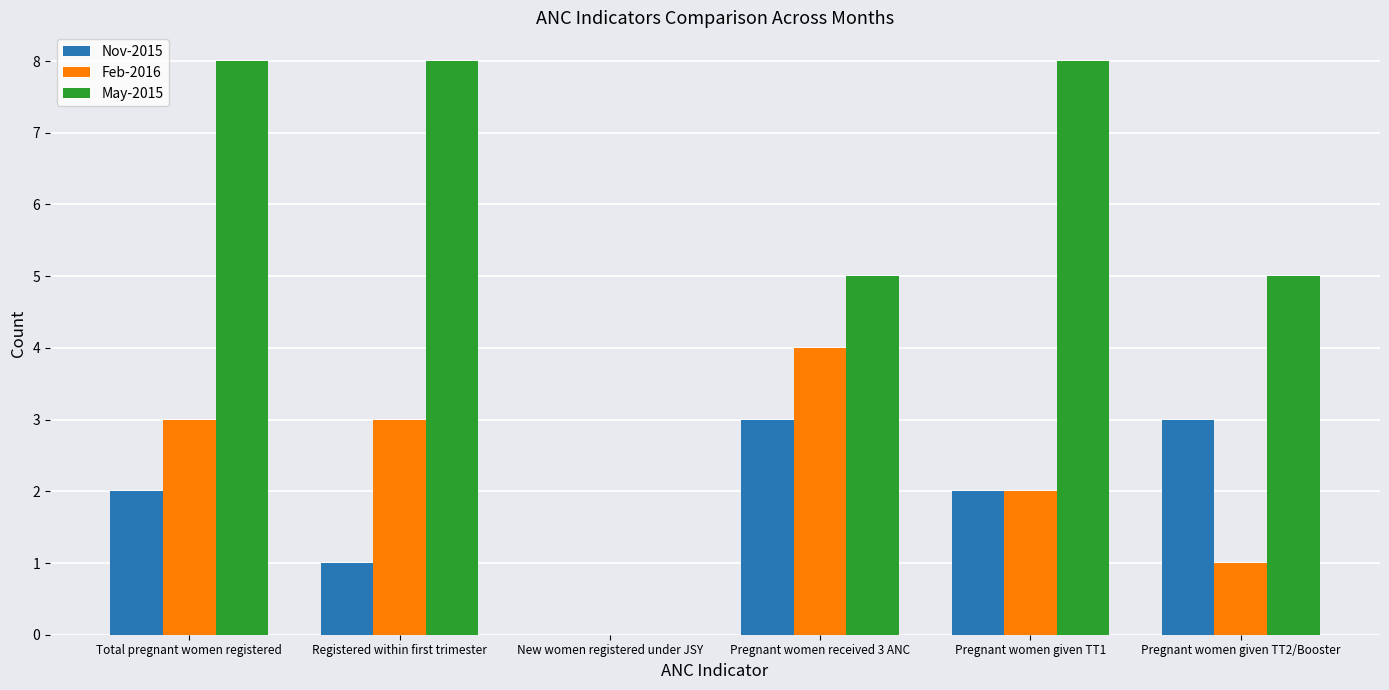

Between Registered within first trimester and Pregnant women given TT2/Booster, which series saw the biggest shift?

May-2015